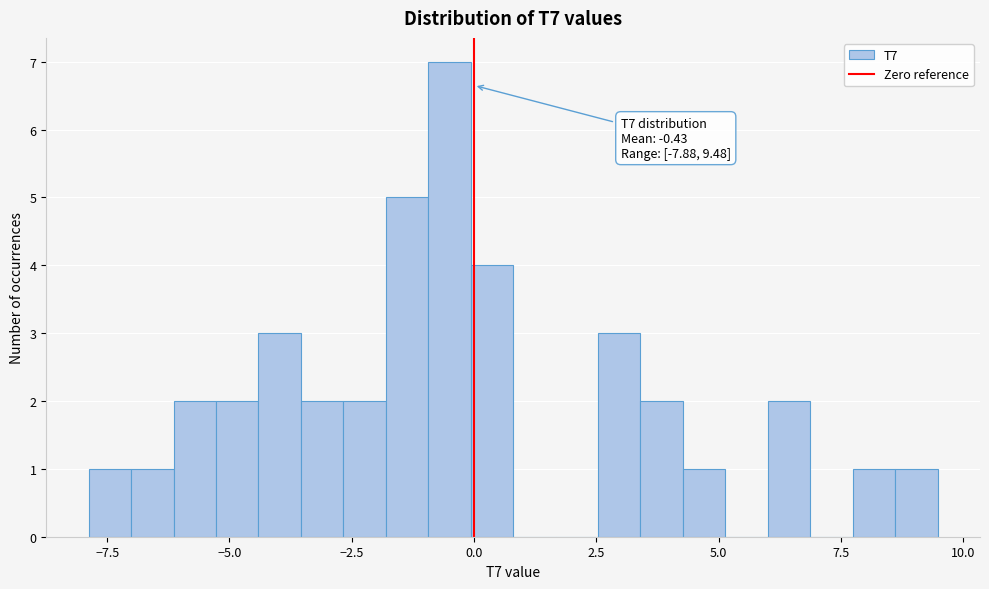

Around what value on the x-axis is the tallest bar? Give the approximate position of its centre, as read against the axis.

-0.5